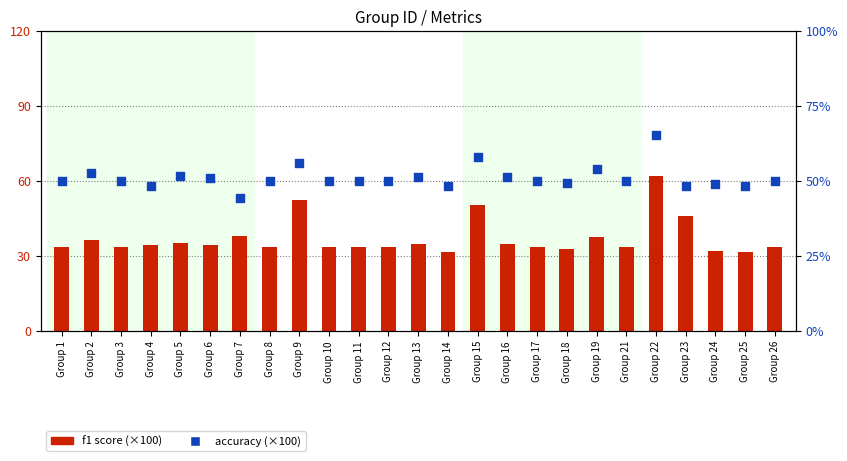

At how many categories does at least one series exceed 63?

1